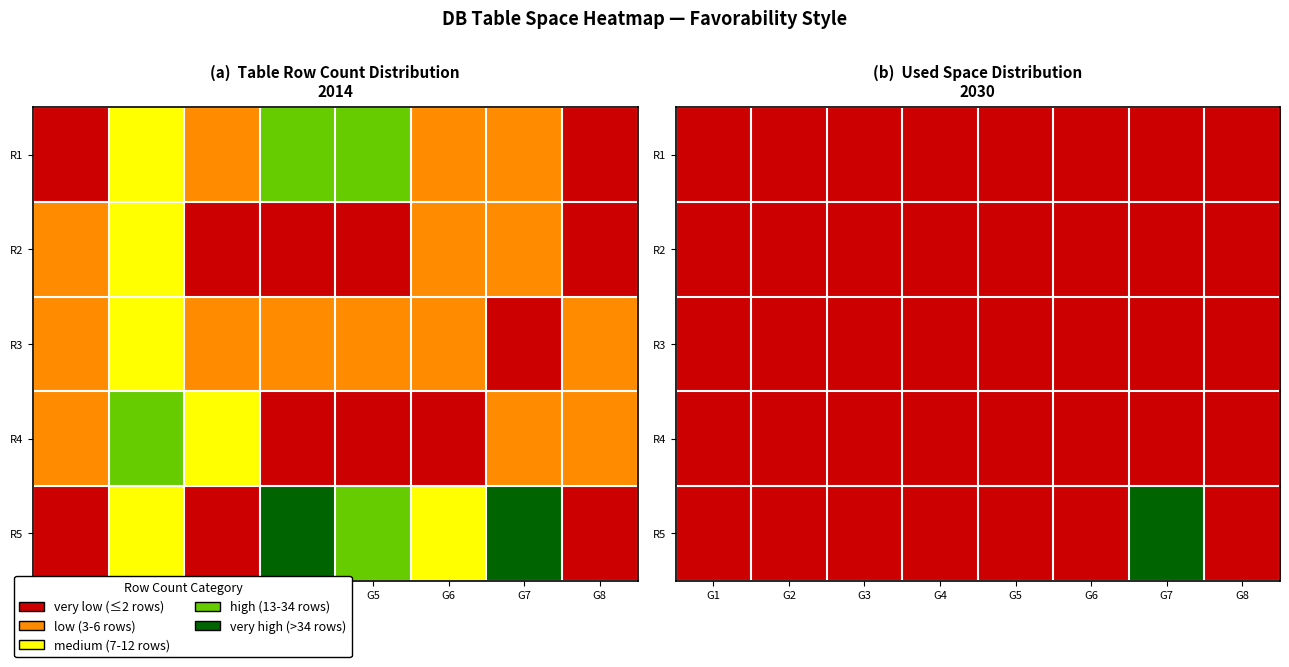

What is the total value across all series at G4?

5